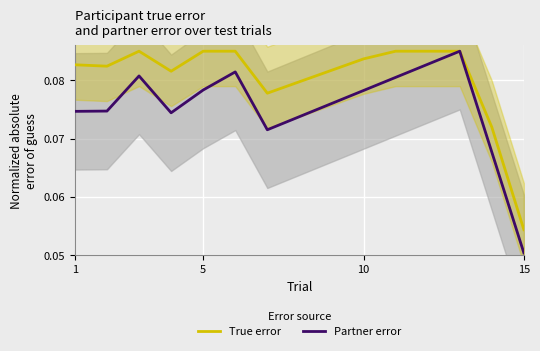

At which label is True error closest to 0?

15